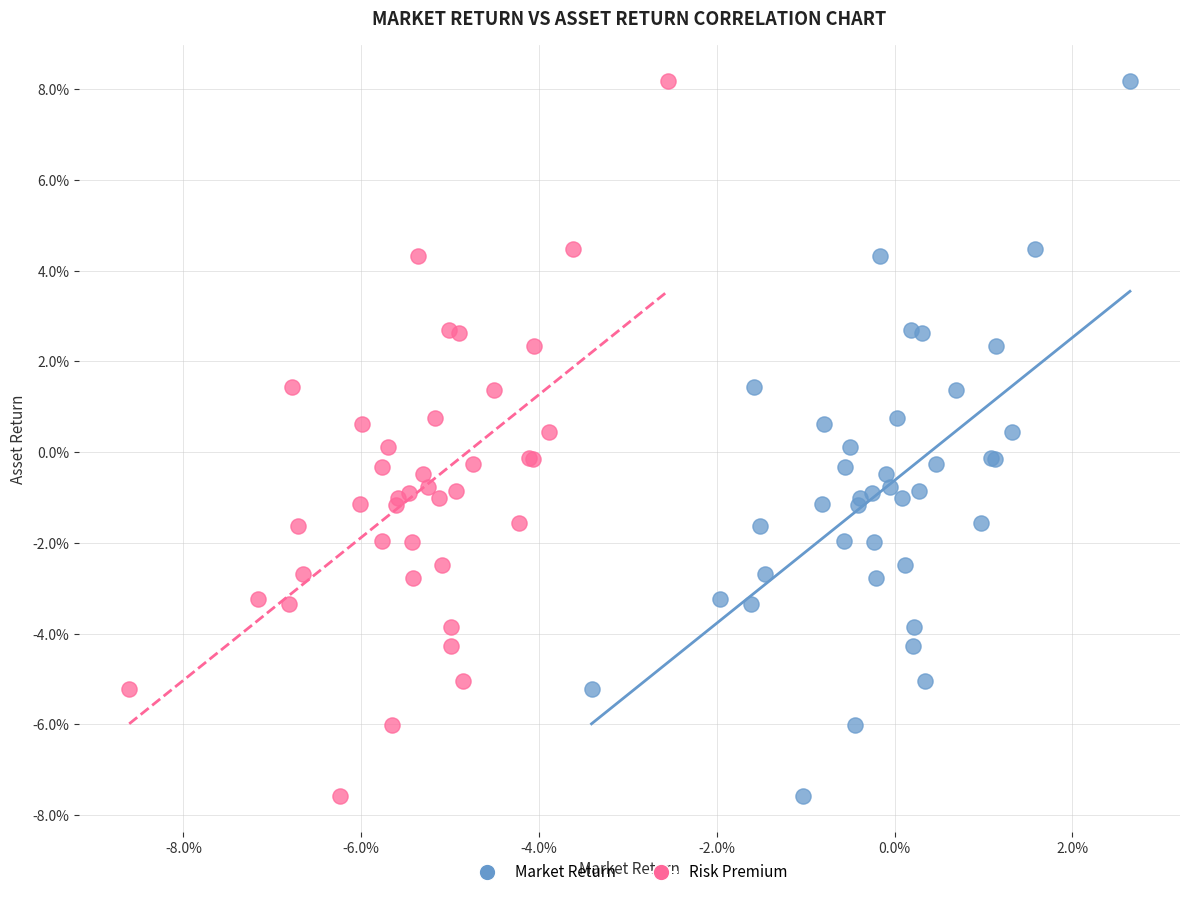

What are all the series names shown in the legend?

Market Return, Risk Premium